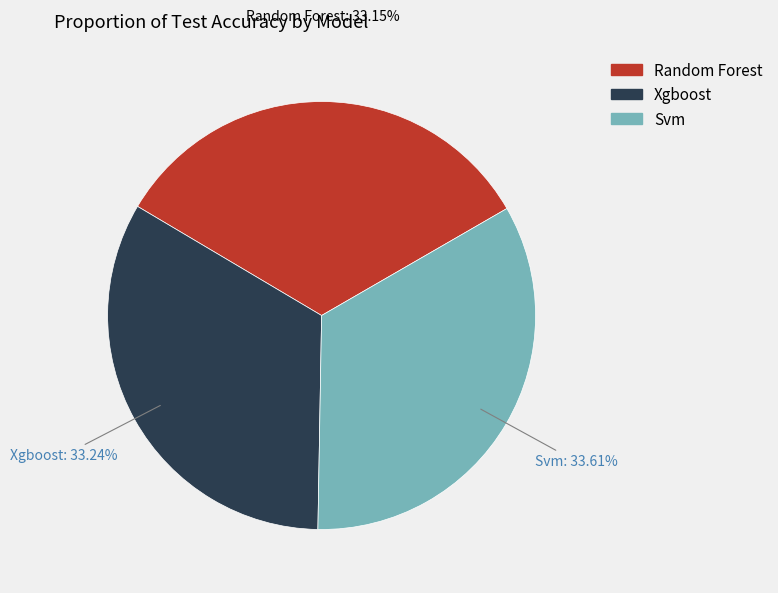

To the nearest percent, what portion does Random Forest represent?

33%